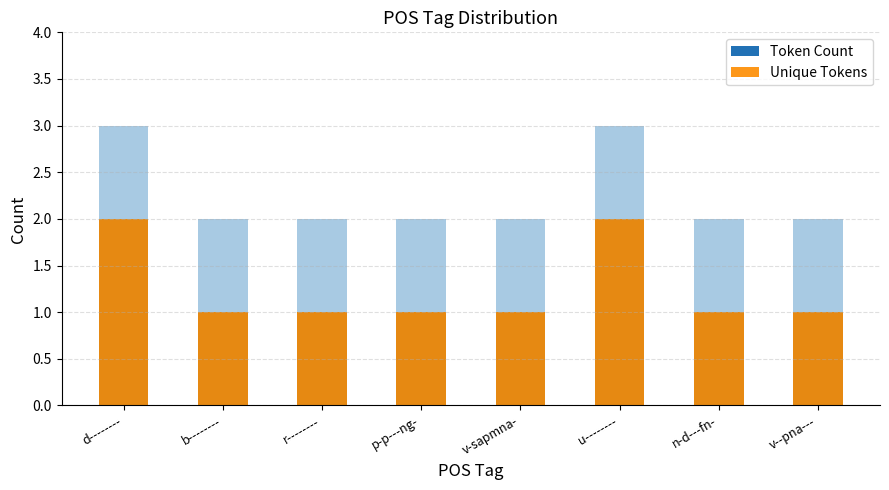

How many Unique Tokens values are between 1 and 2?

8